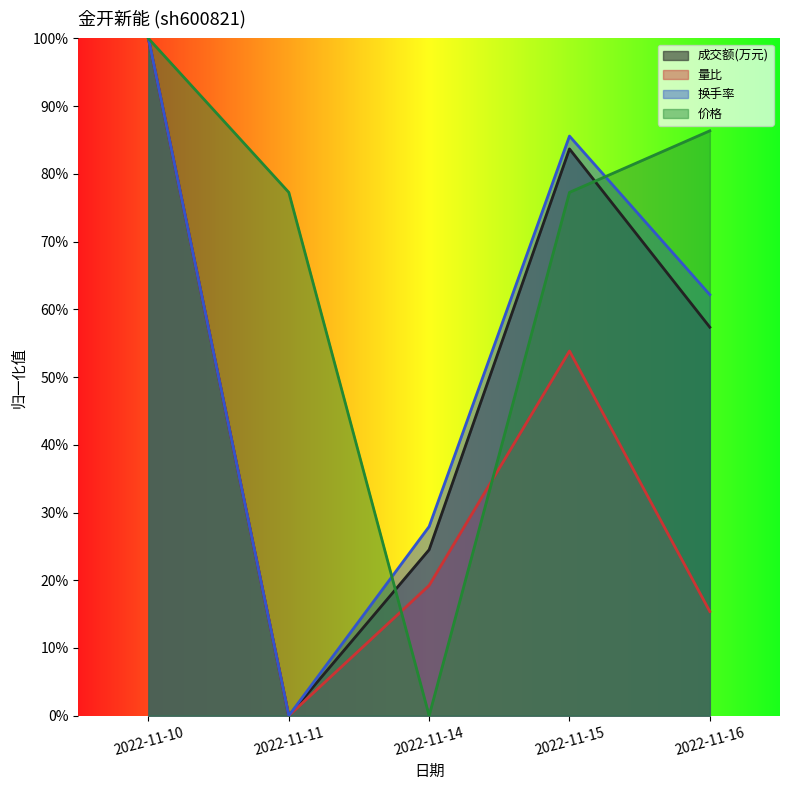

Between 2022-11-14 and 2022-11-16, which series saw the biggest shift?

价格